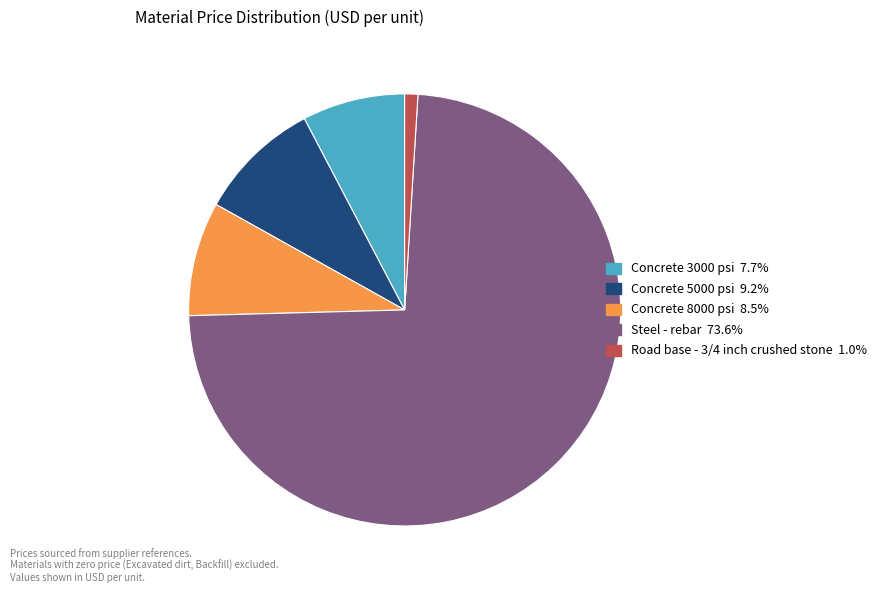

Do Steel - rebar and Road base - 3/4 inch crushed stone together represent more than half of the pie?

Yes